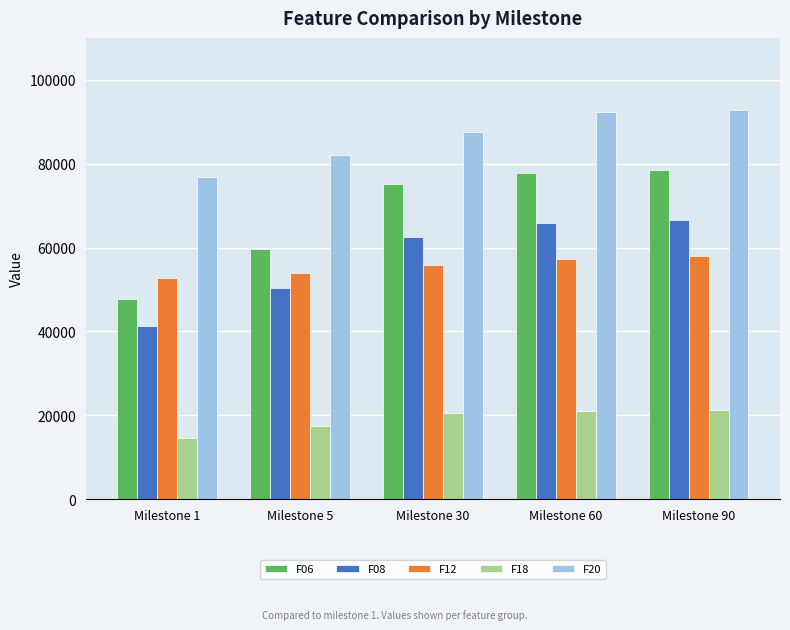

Which series changed the most between Milestone 1 and Milestone 60?

F06